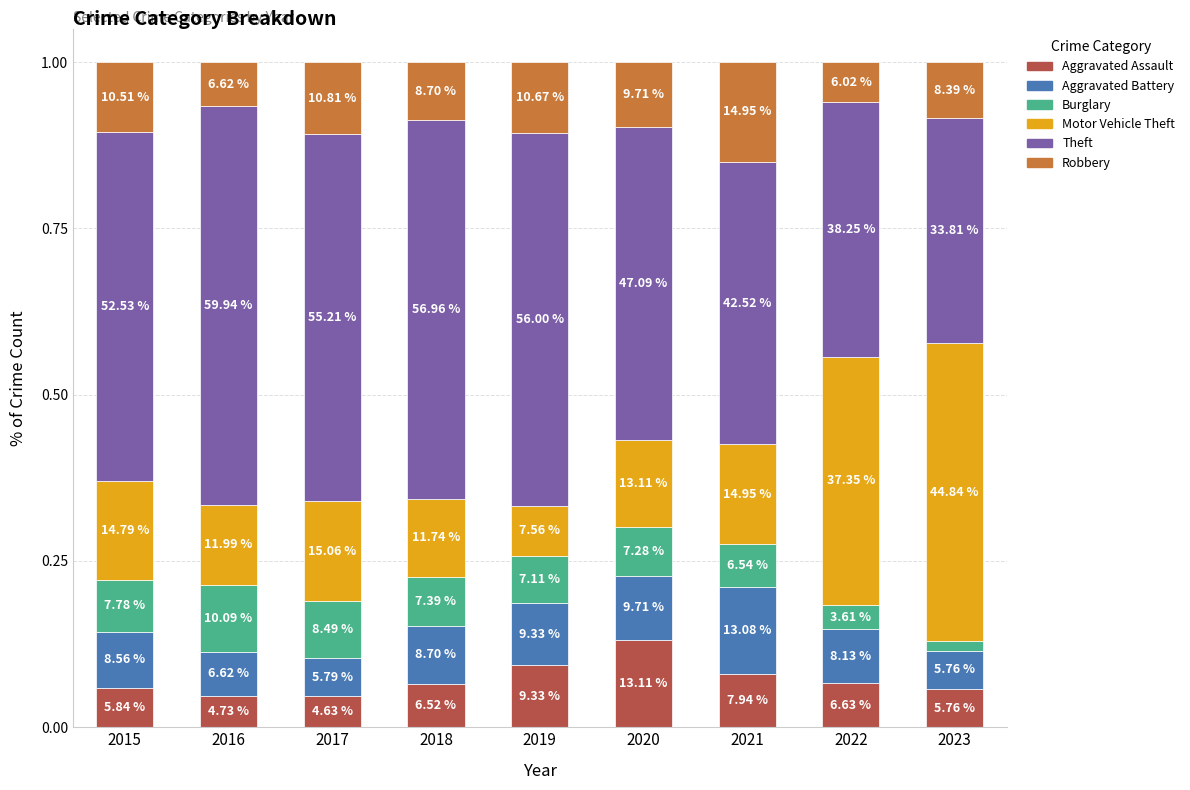

At which category is the sum across all series the highest?

2017